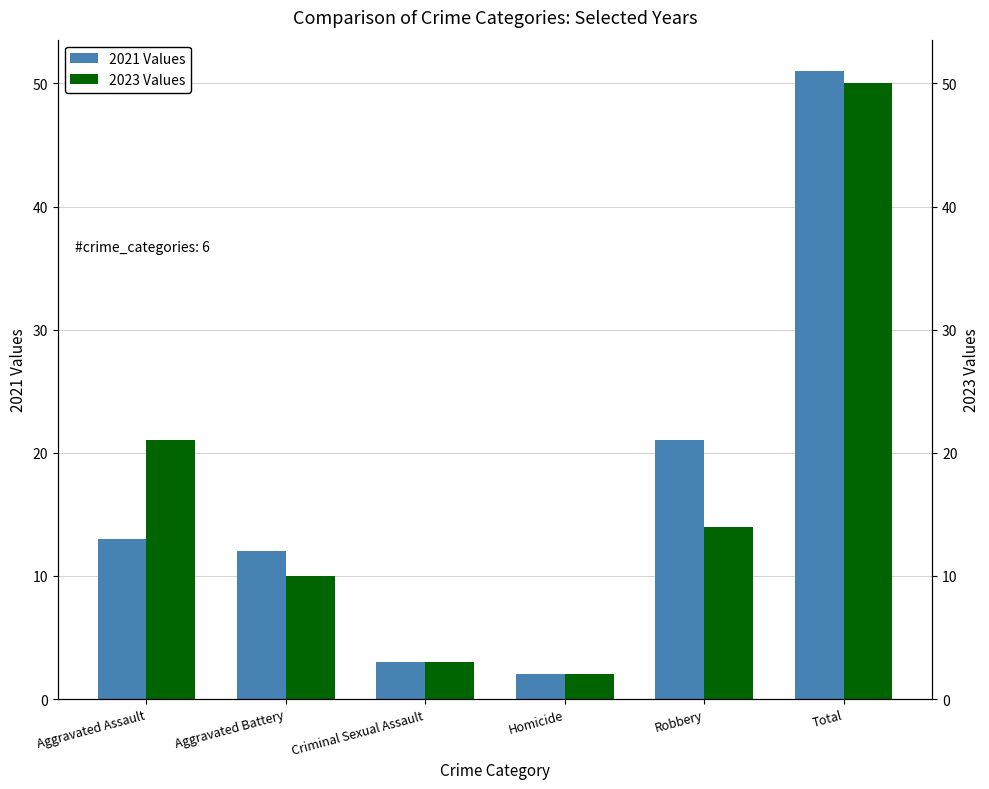

What is the value of the 2021 Values bar at the 2nd from the left?

12